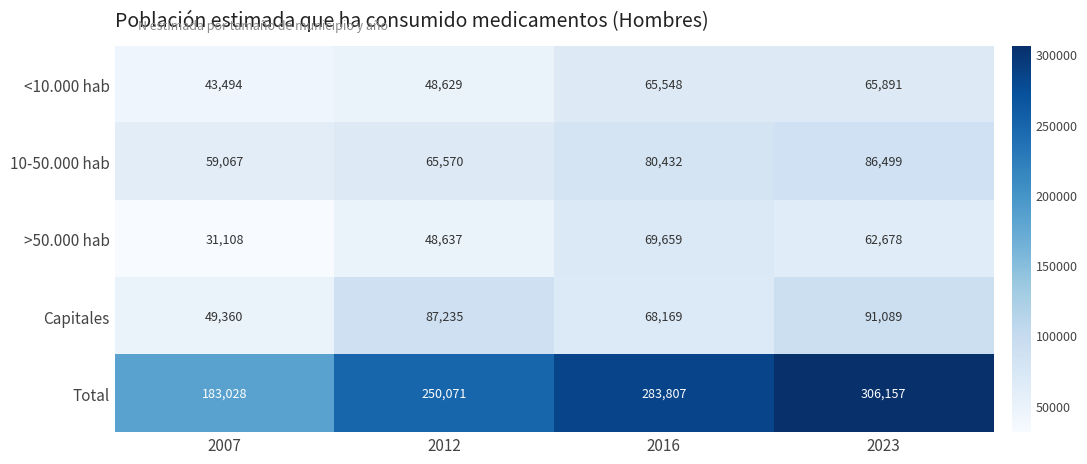

At which category is the sum across all series the highest?

2023